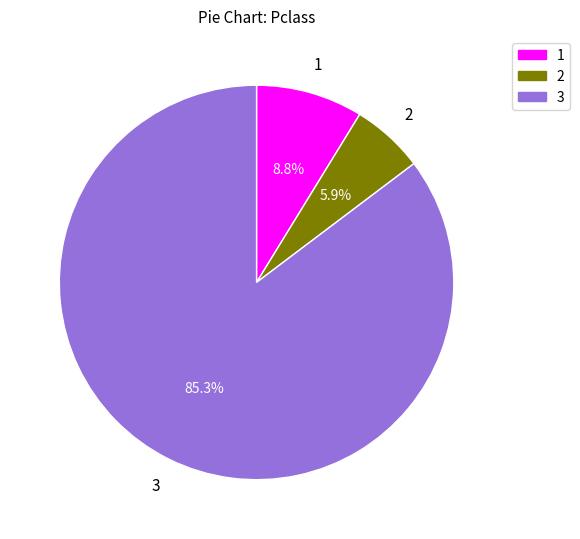

Is there a majority slice in this chart?

Yes